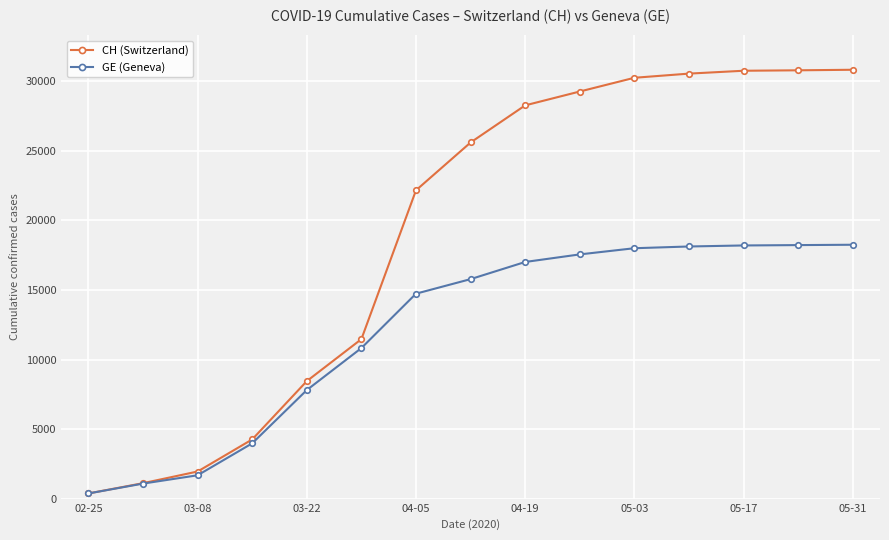

What is the maximum value for GE (Geneva)?

18250